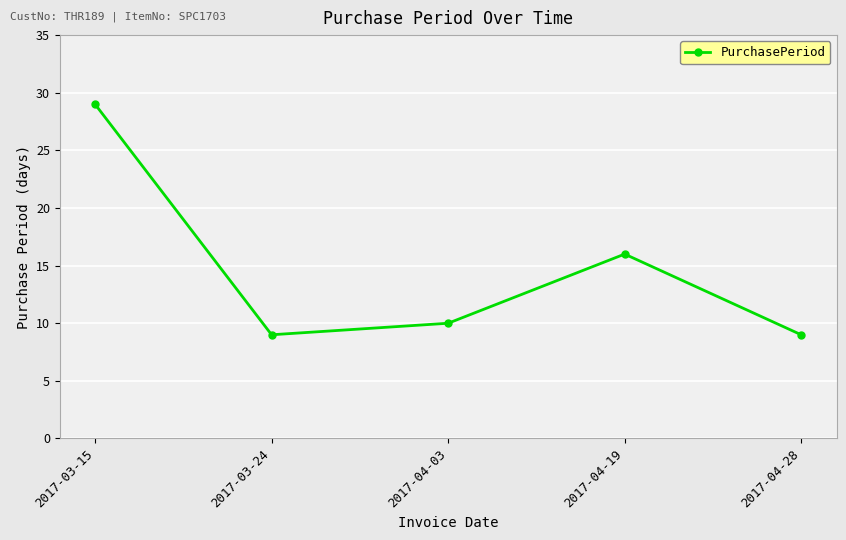

The chart shows a value of 16 at 2017-04-19. True or false?

True